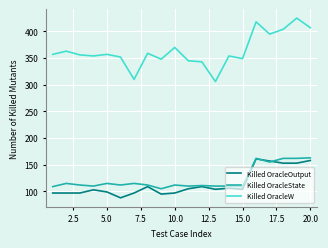

Which series has the widest spread of values?

Killed OracleW